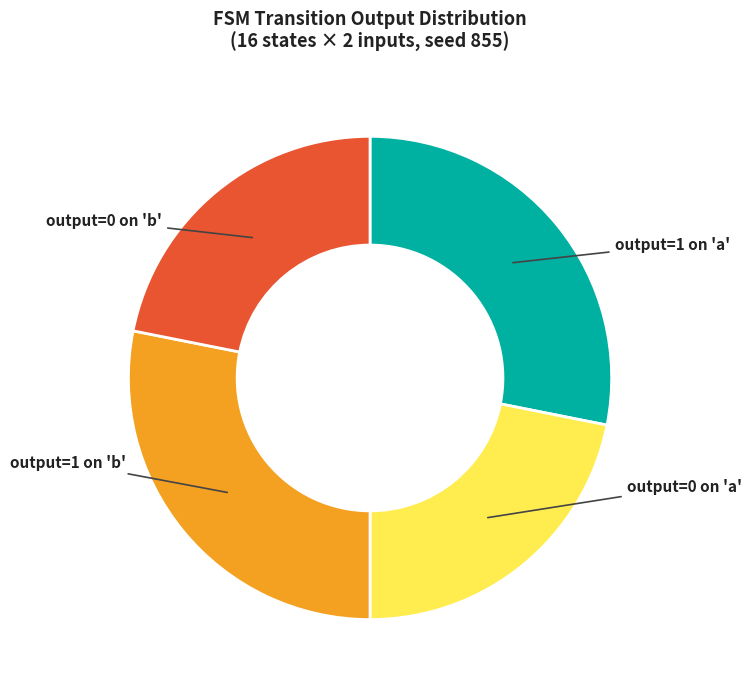

Is there a majority slice in this chart?

No